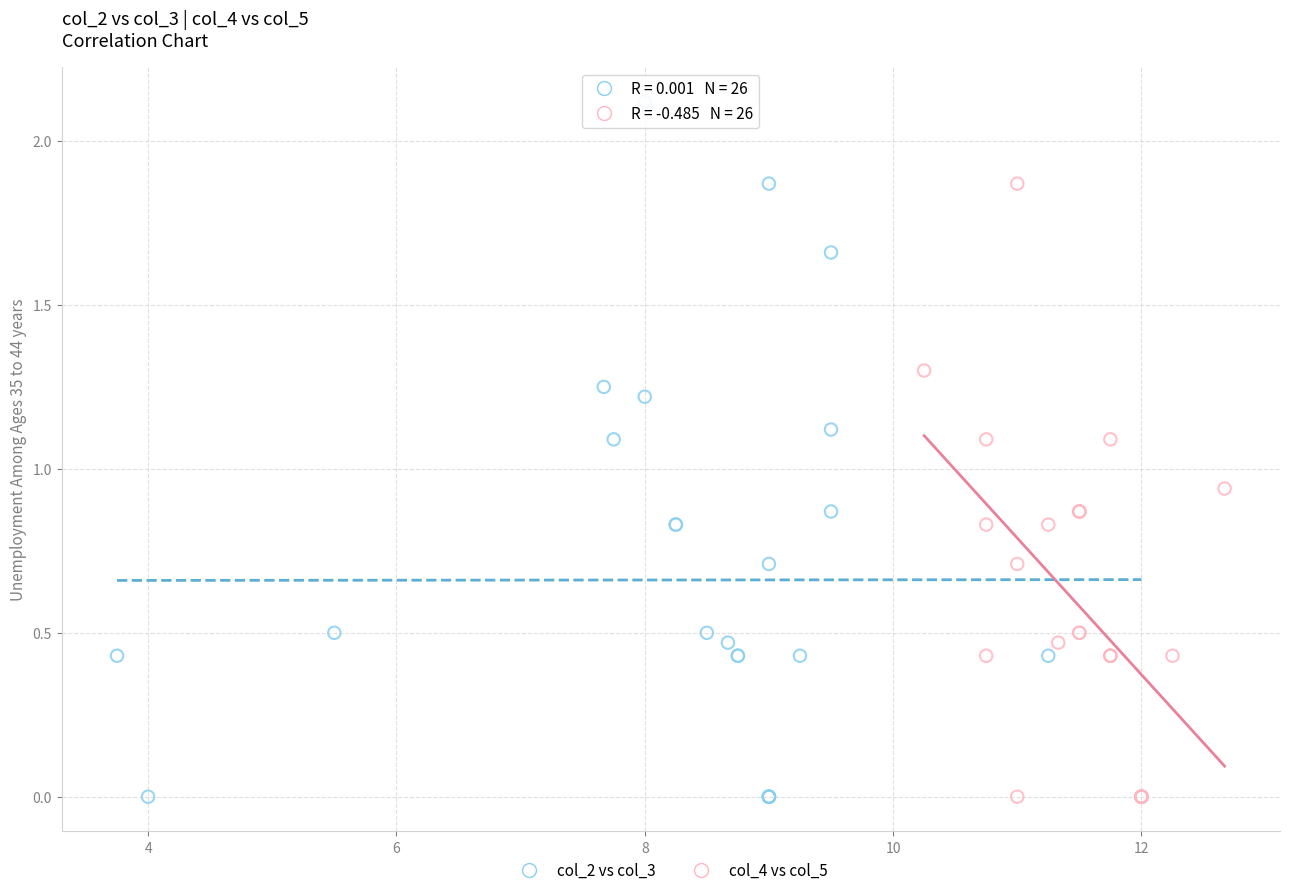

Which series has the widest spread of Y values?

col_2 vs col_3